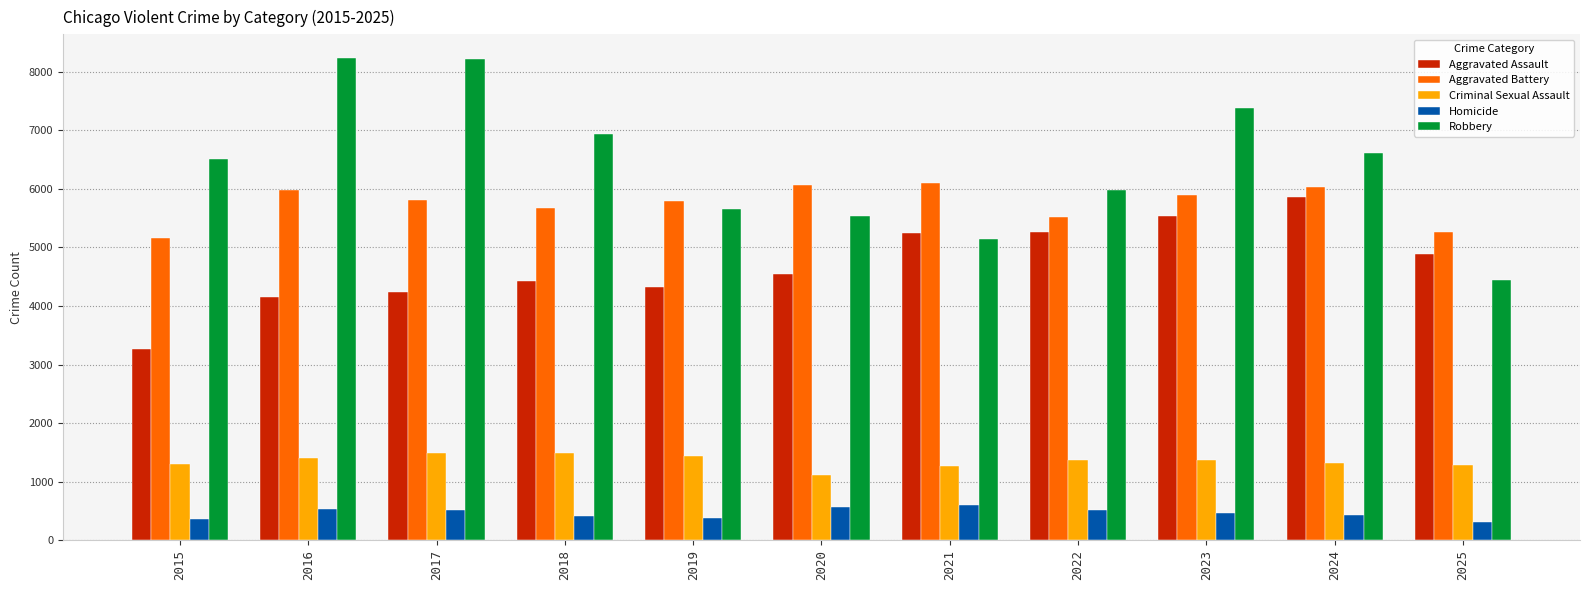

At how many categories does at least one series exceed 4965?

11